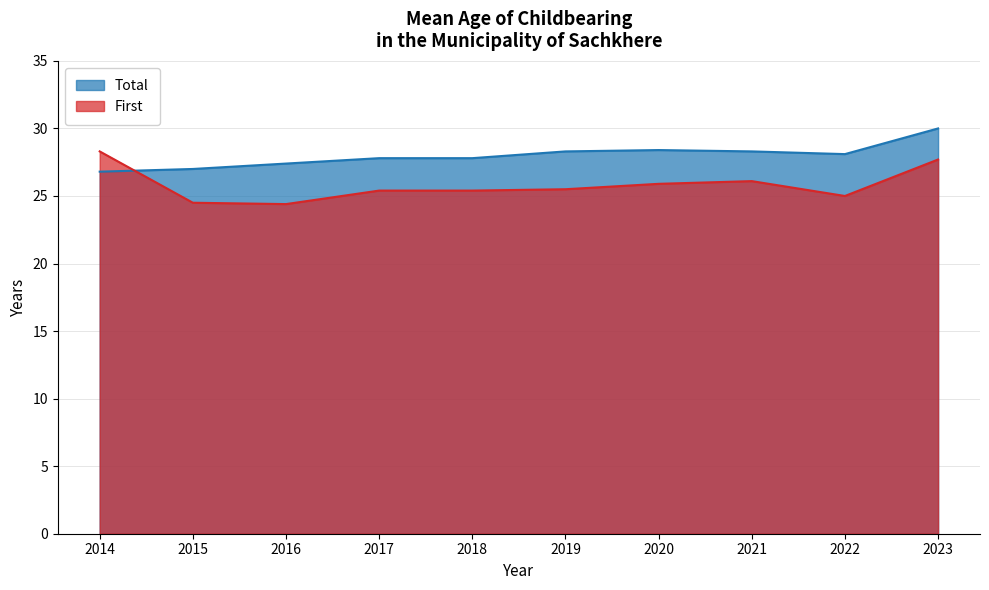

What is the maximum value for Total?

30.0